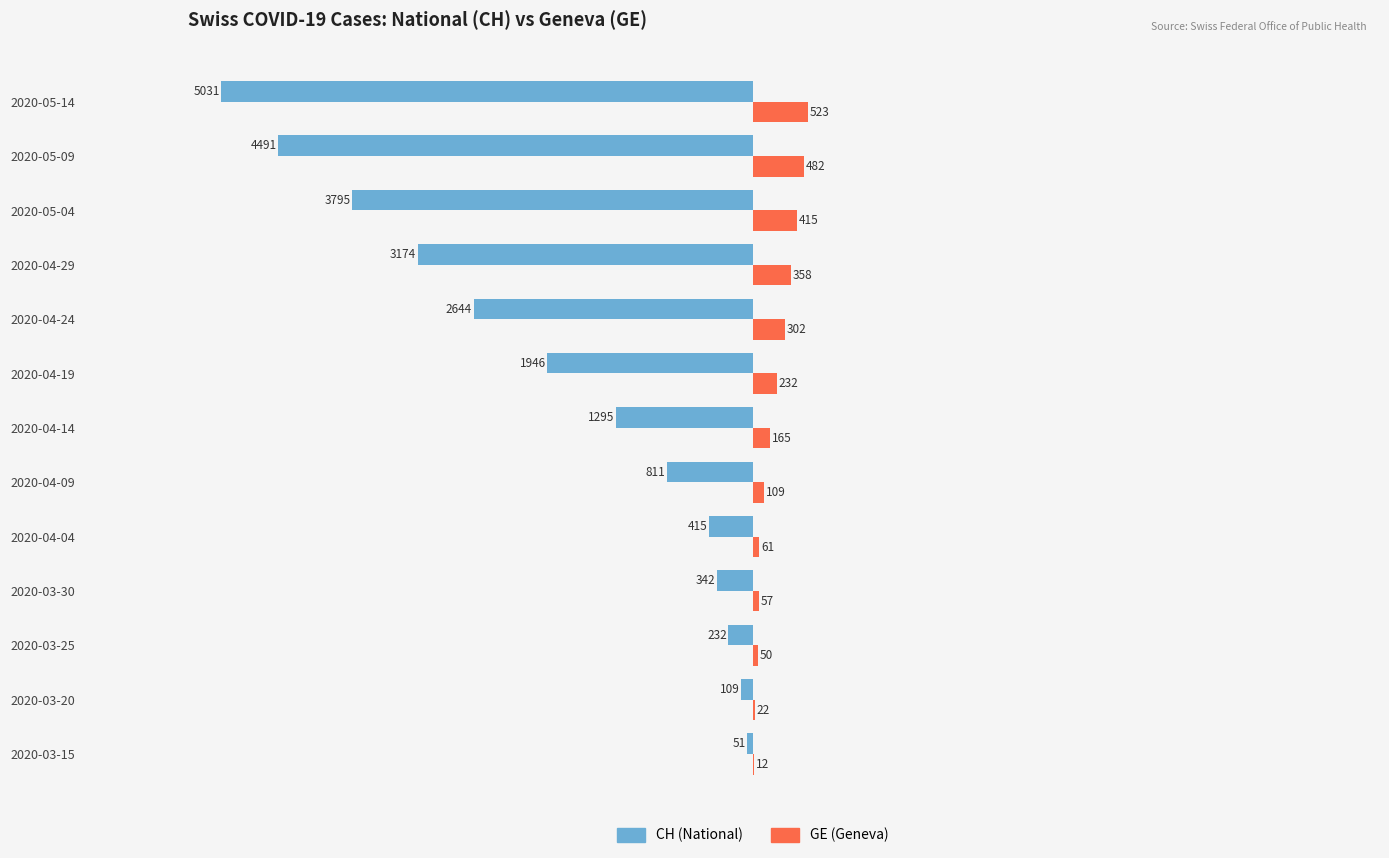

The GE (Geneva) series shows 22 at 2020-03-20. True or false?

True